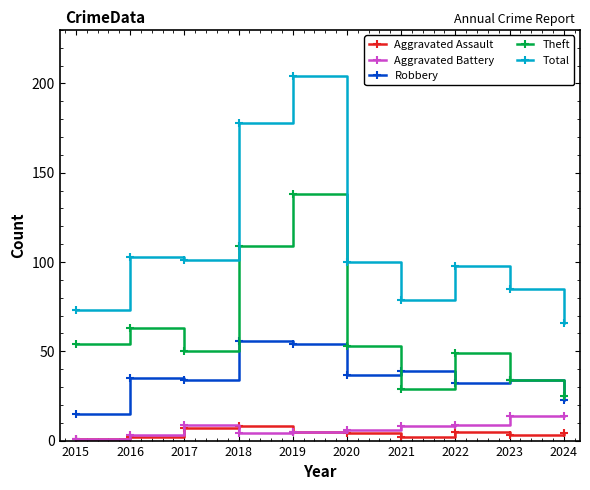

What is the total value across all series at 2018?

355